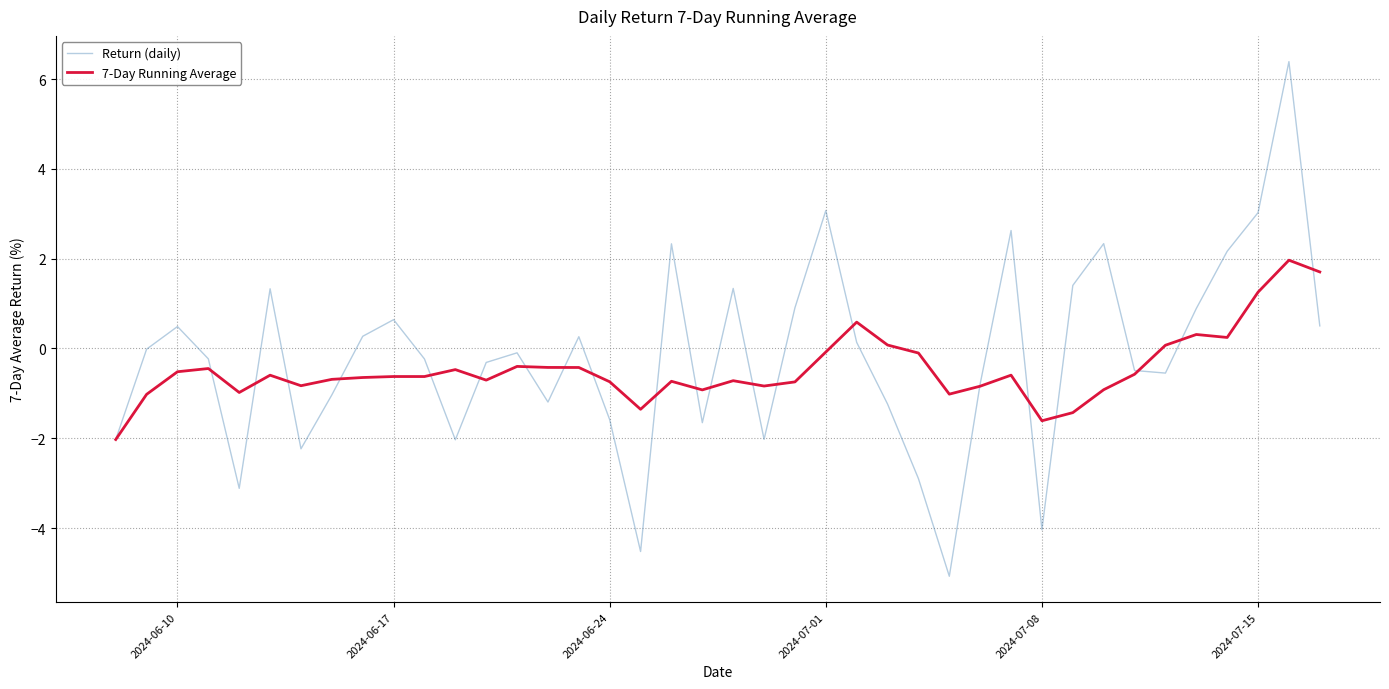

What is the minimum value for 7-Day Running Average?

-2.0